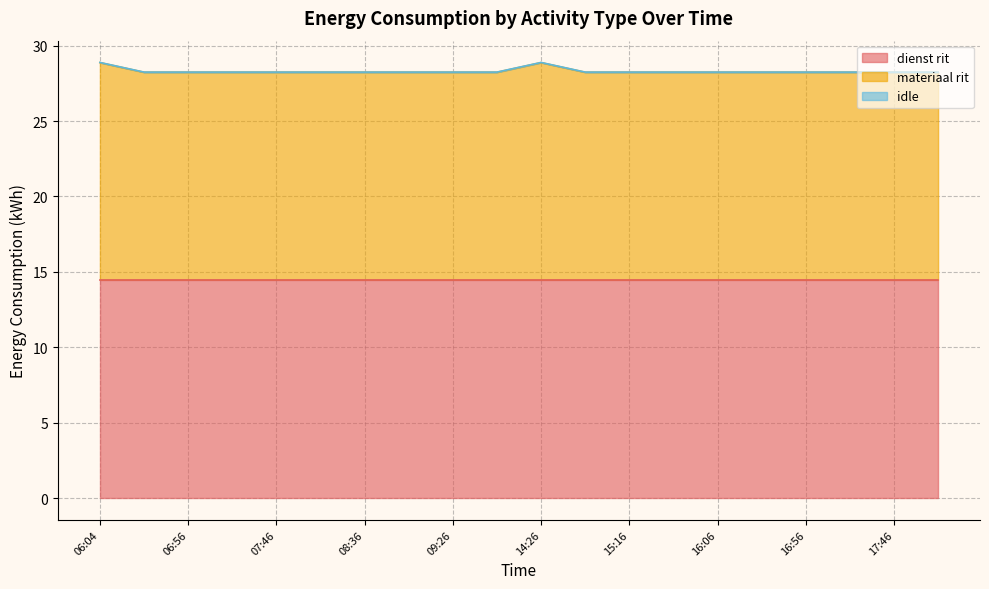

At which category is the sum across all series the highest?

06:04